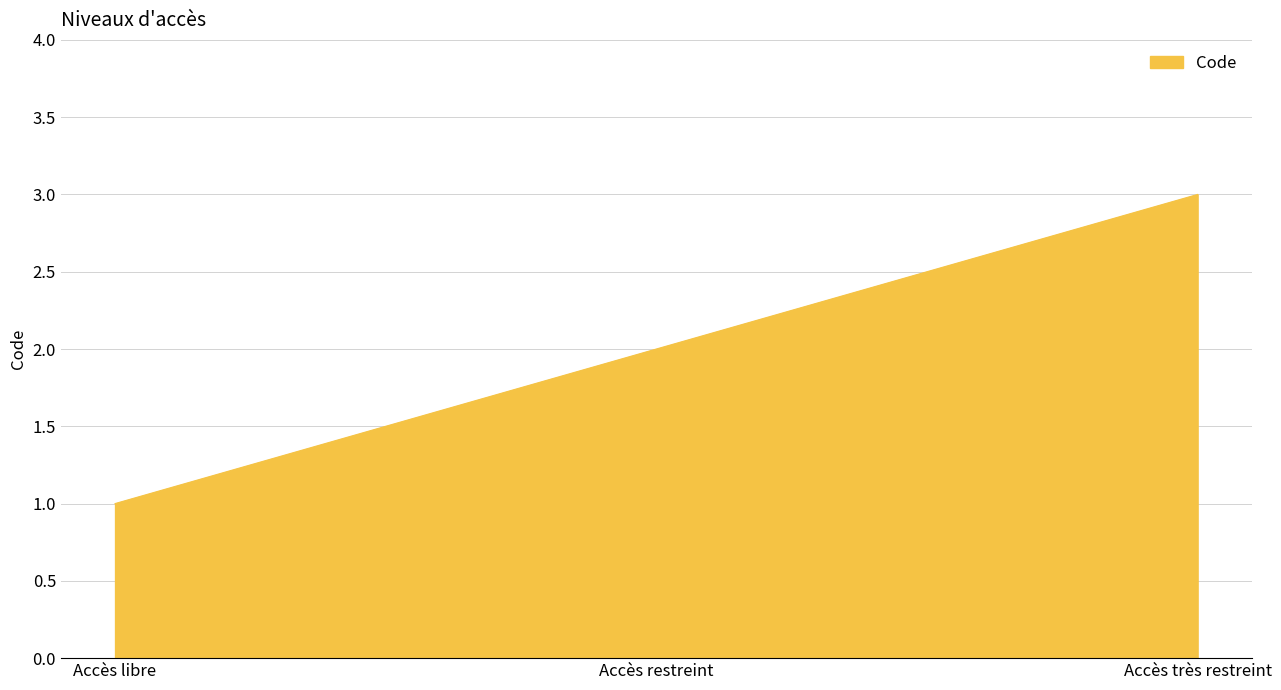

How many lines are shown in the chart?

1